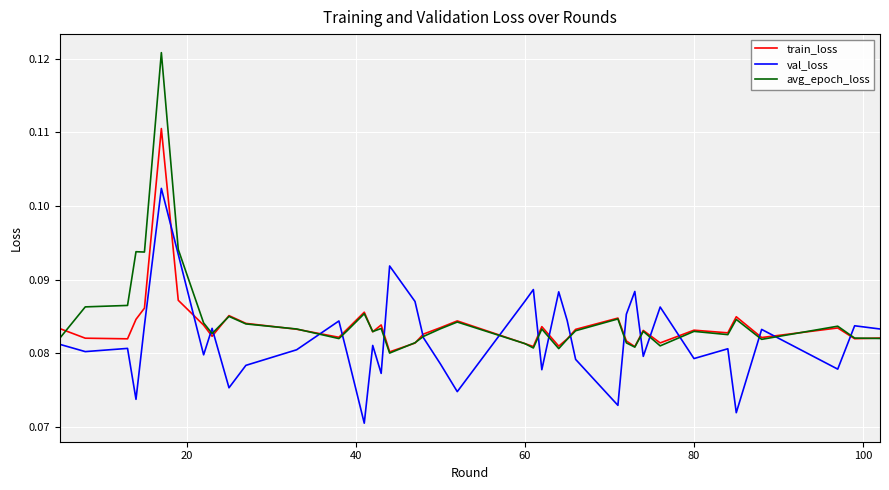

Which series has the widest spread of values?

avg_epoch_loss